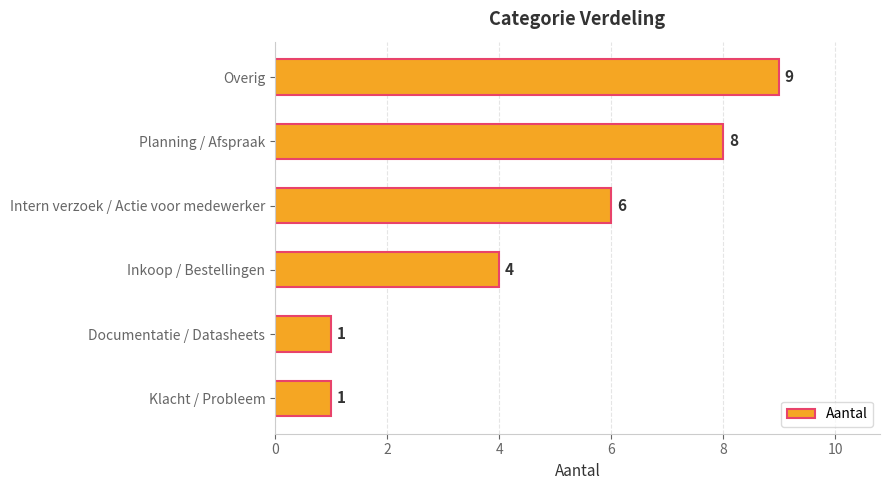

Which has a higher value, Overig or Intern verzoek / Actie voor medewerker?

Overig